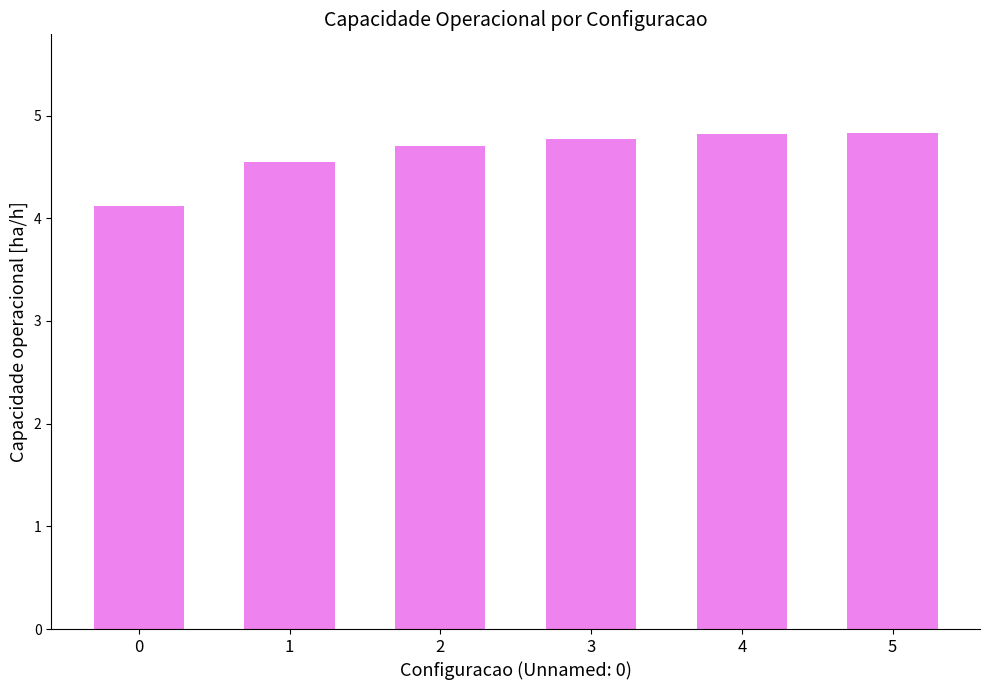

Is it true that the value at 3 is 7.4?

False